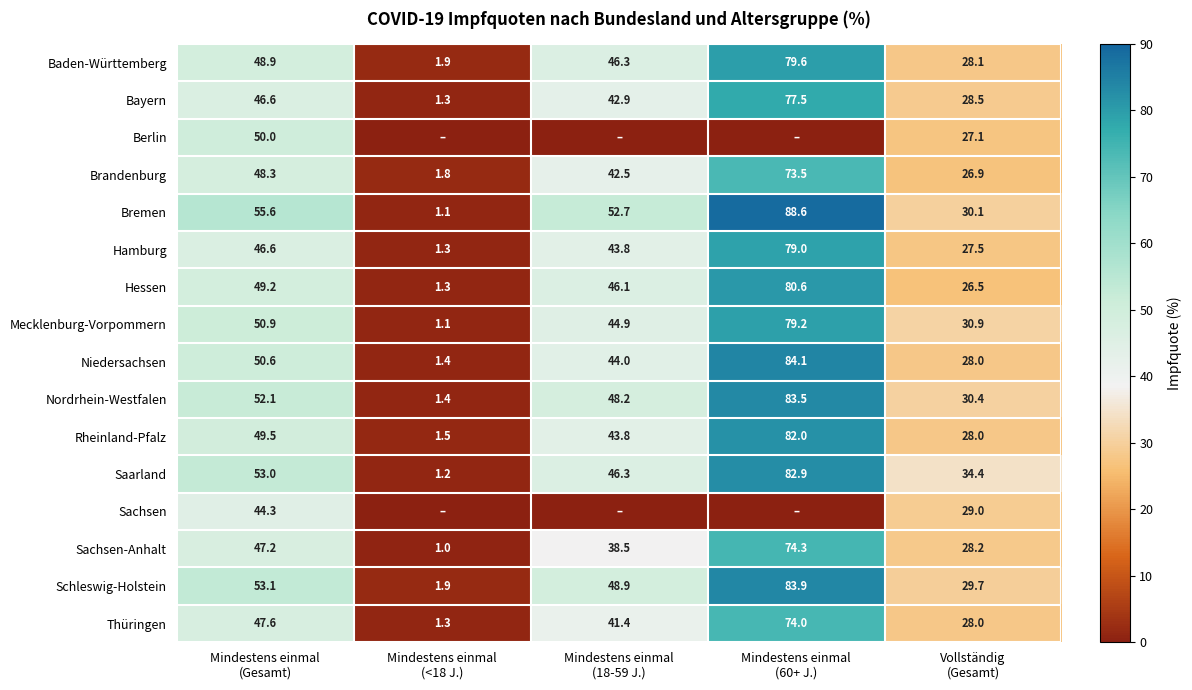

What is the average value of the Bremen series?

45.6